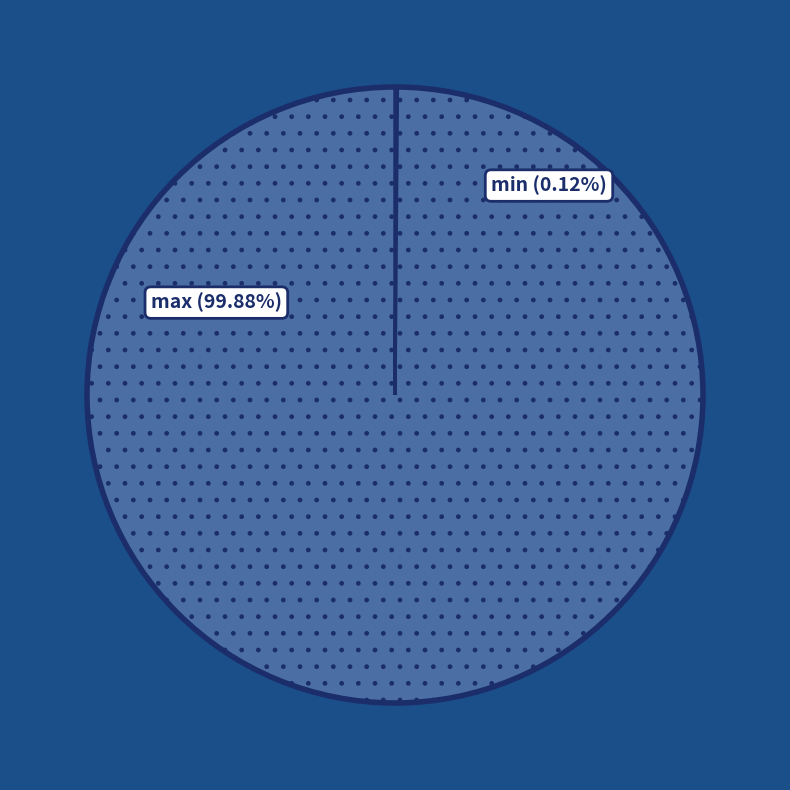

Which category has the biggest portion of the pie?

max